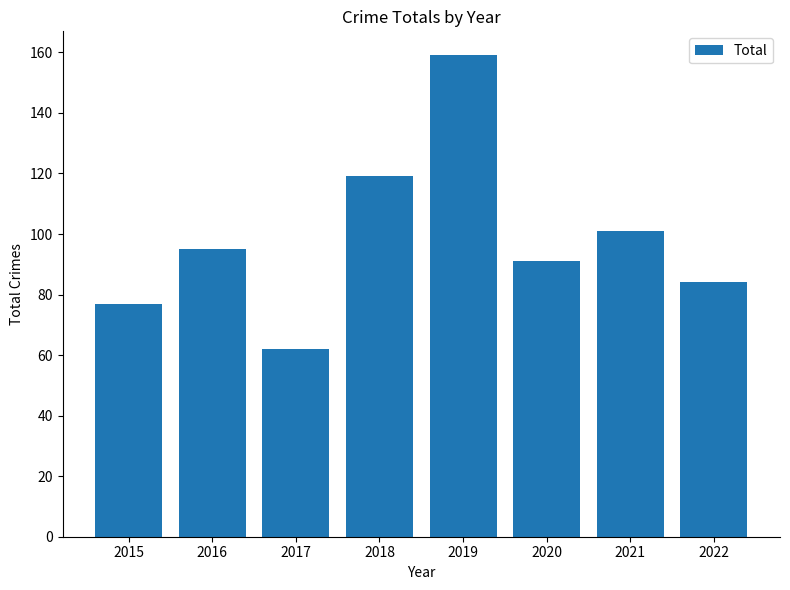

Reading left to right, list all the values displayed in this chart.

77	95	62	119	159	91	101	84